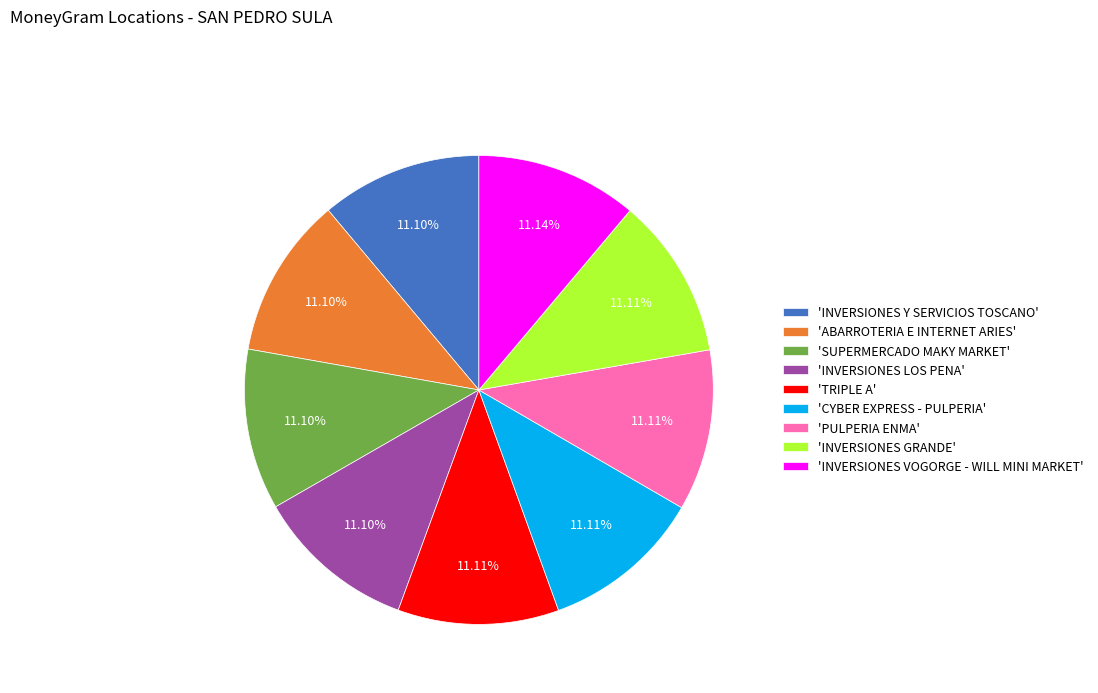

Approximately how many times larger is the value at 'INVERSIONES LOS PENA' compared to 'ABARROTERIA E INTERNET ARIES'?

1.0